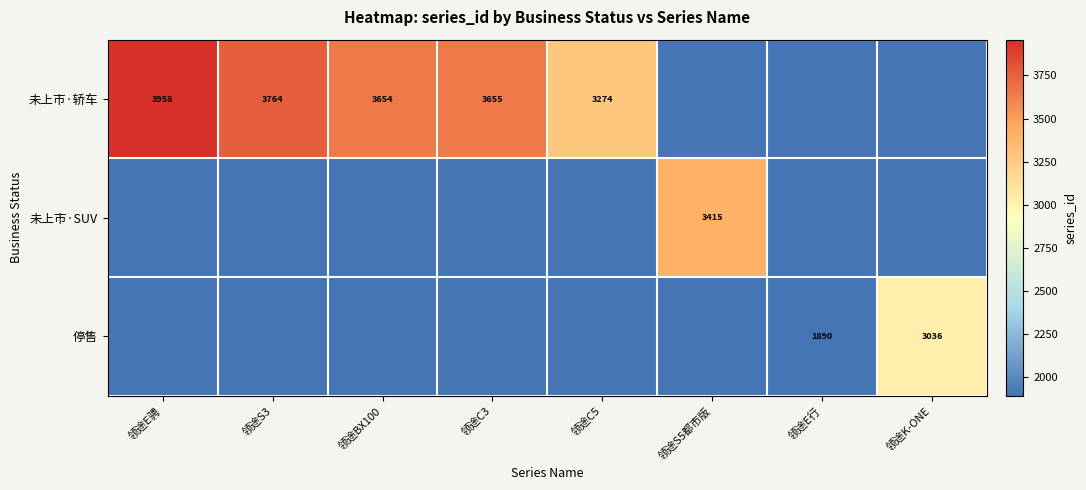

True or false: 未上市·SUV has a value of 5097 at 领途S5都市版.

False